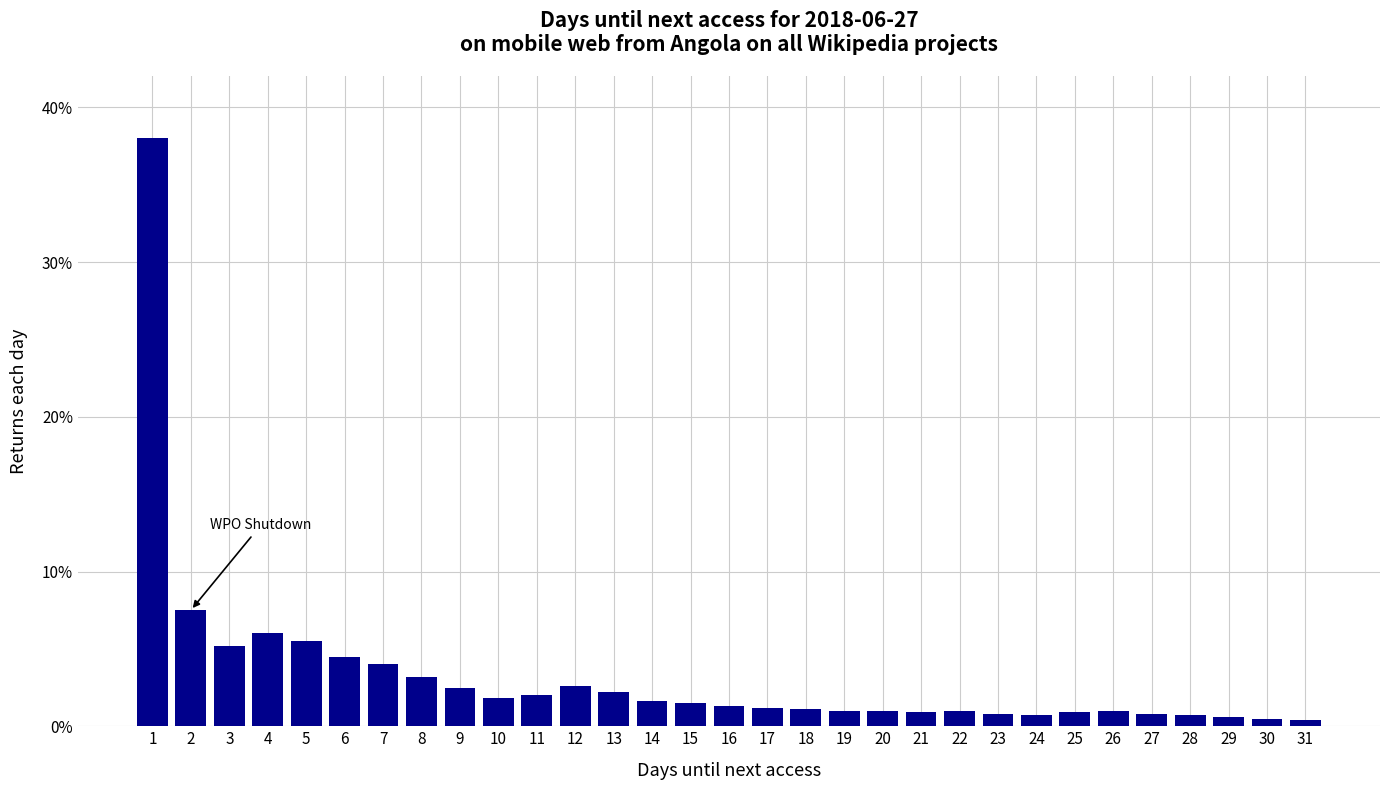

What is the change in value from 1 to 3?

-32.8